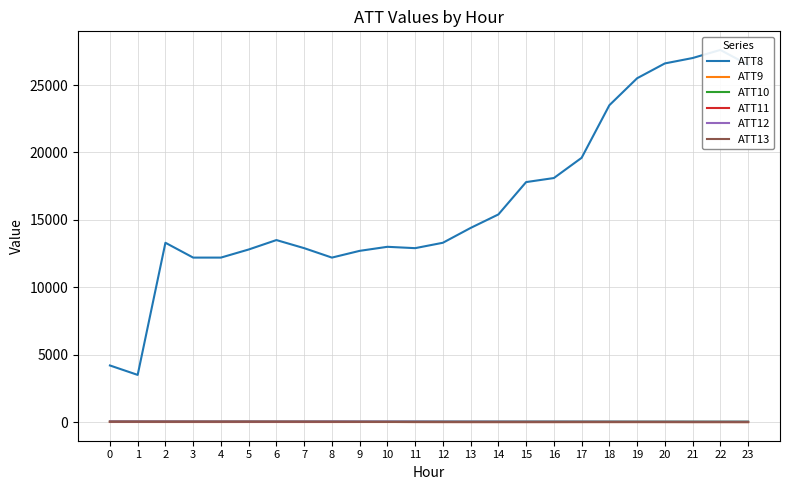

What is the difference between the maximum and minimum values in the ATT12 series?

16.5